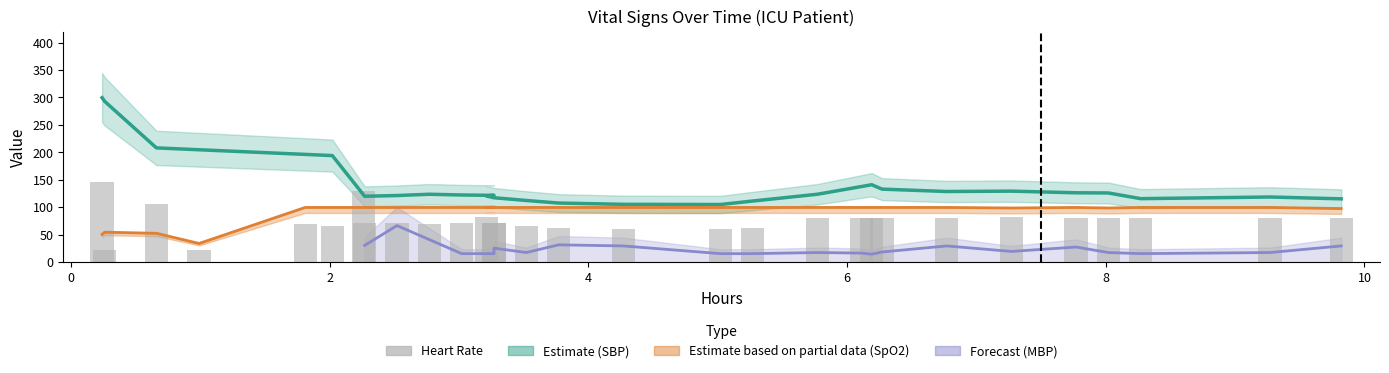

What is the difference between the maximum and minimum values?

122.8